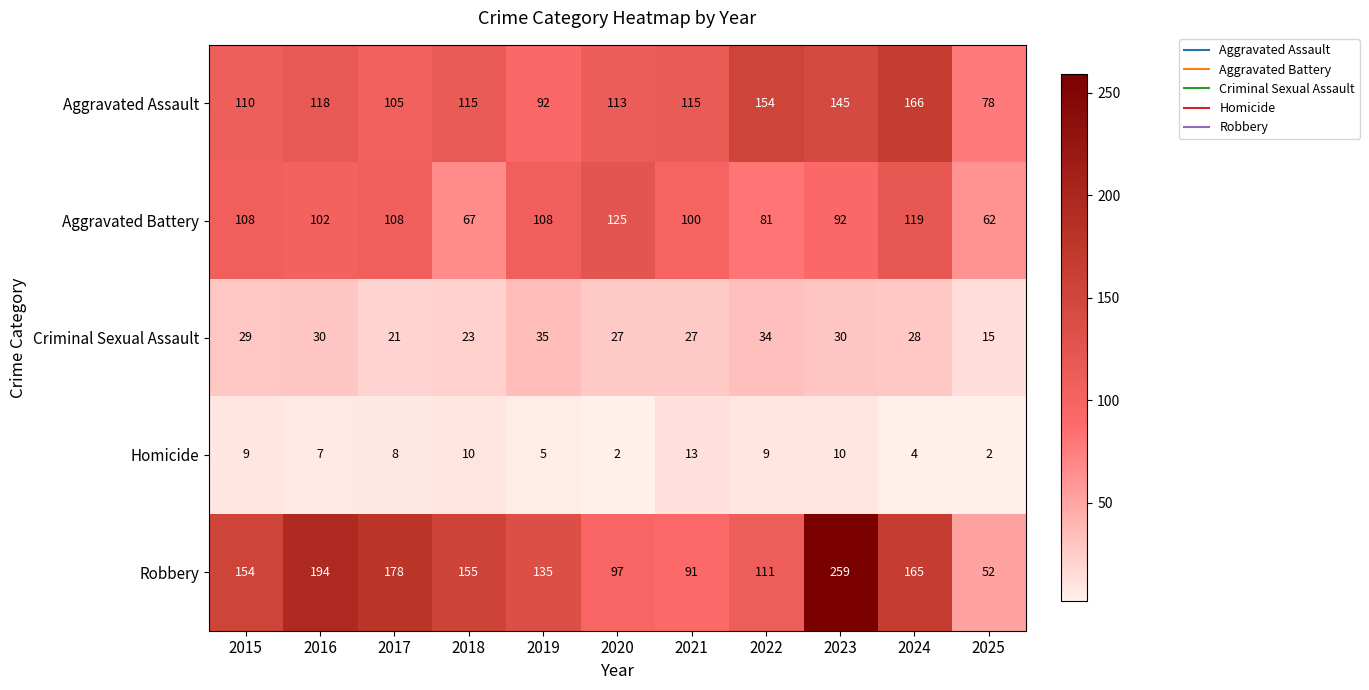

Which category has the highest value across all series?

2023